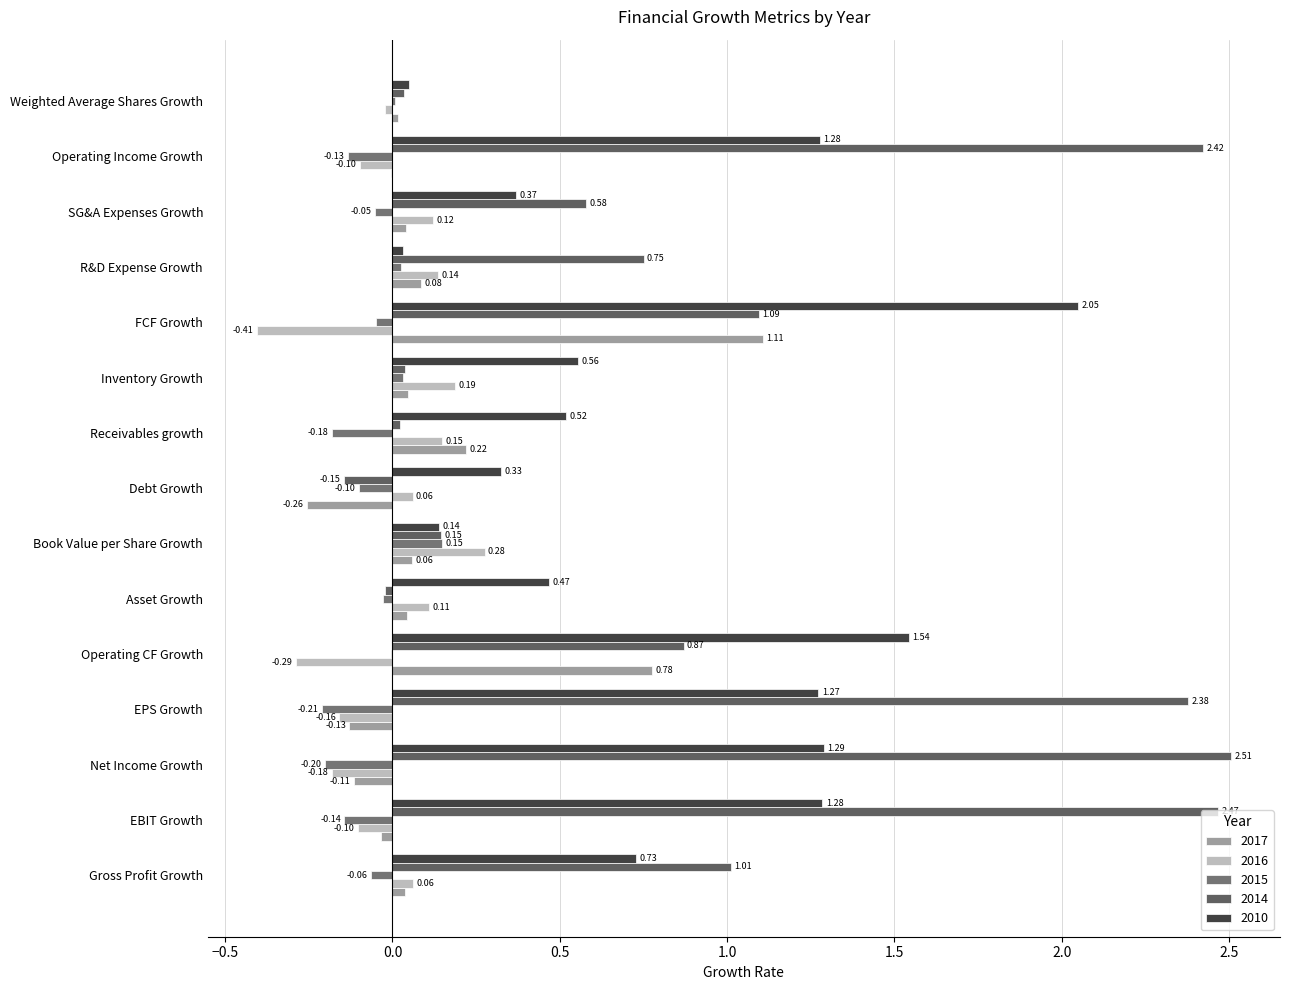

How many data points in 2016 are above 0?

8